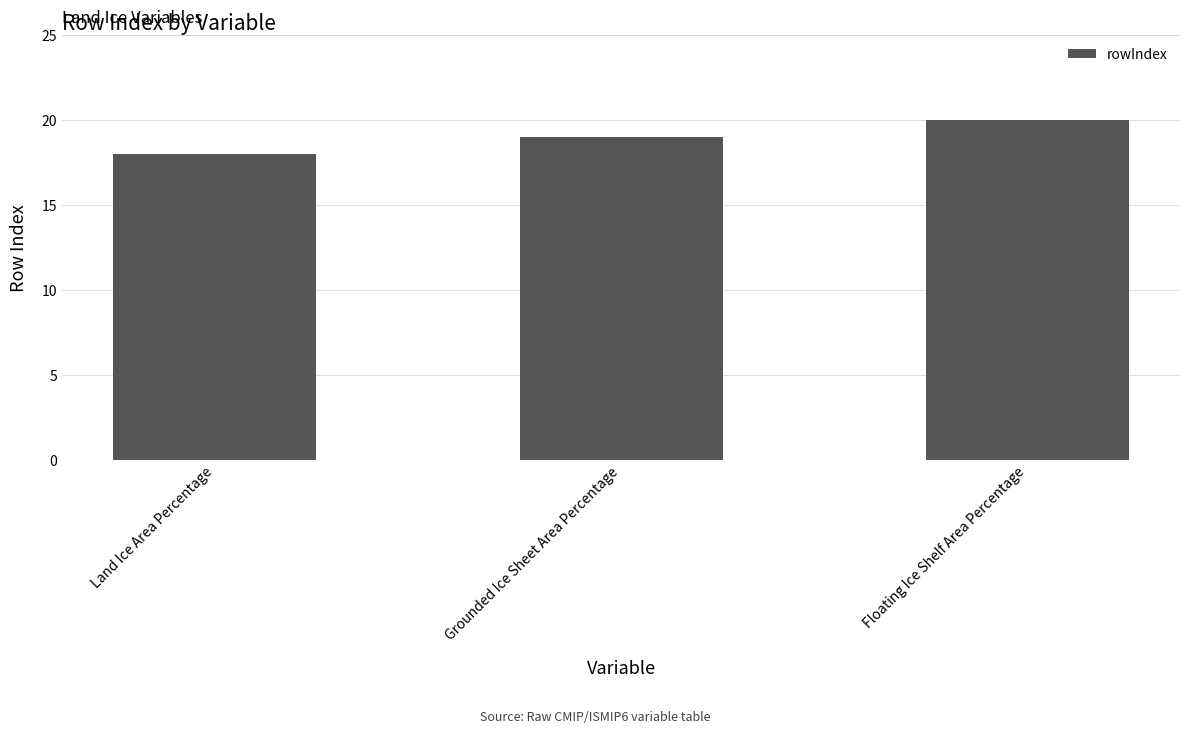

Where is the data nearest to the value 19?

Grounded Ice Sheet Area Percentage